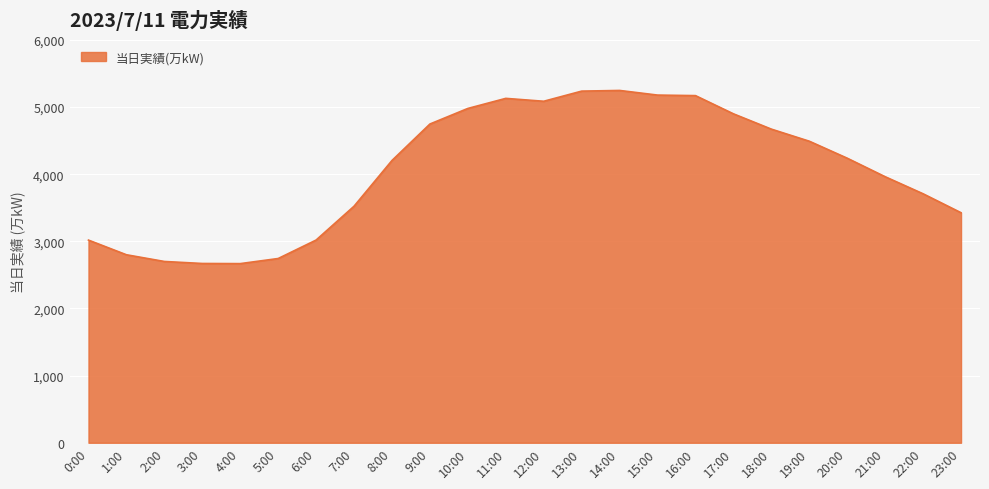

What is the difference between the maximum and minimum values?

2579